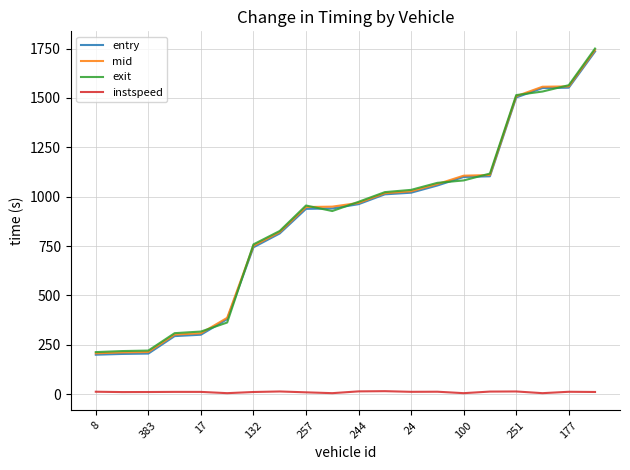

True or false: exit and instspeed intersect in this chart.

False